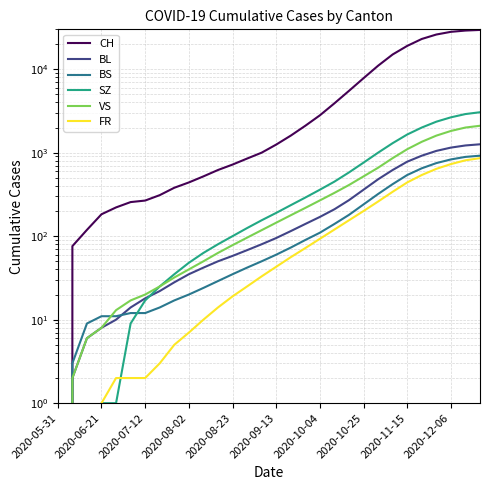

The value of BS at 28 is 890. True or false?

True